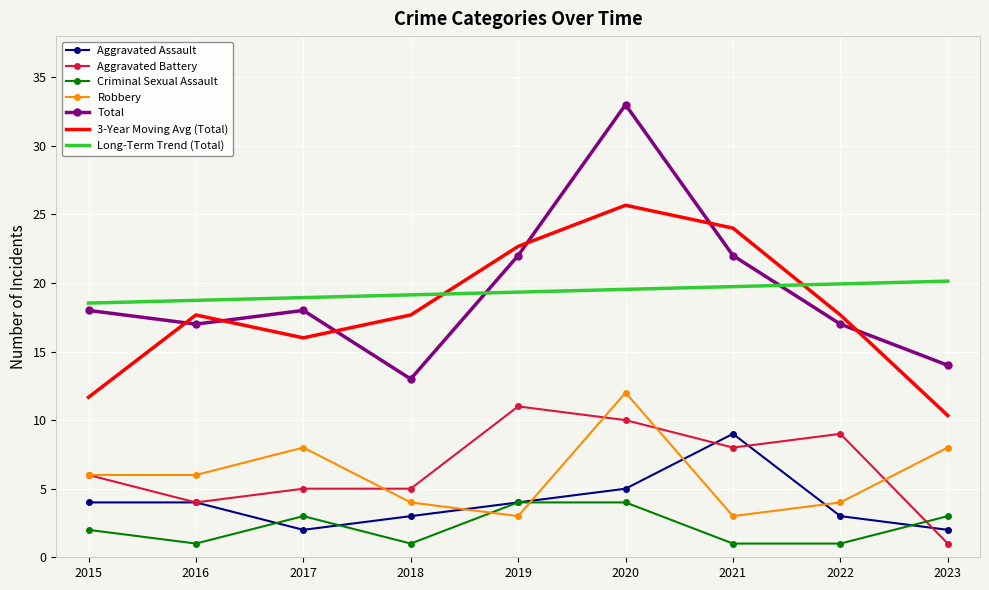

True or false: Criminal Sexual Assault has a value of 2.0 at 2015.

True